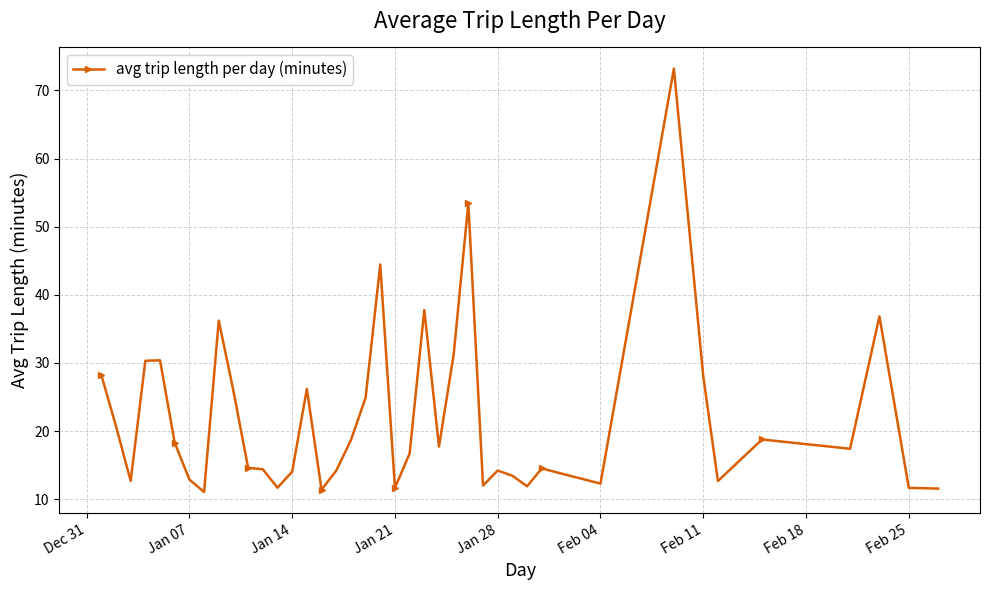

What is the difference between the second highest and second lowest values?

42.0